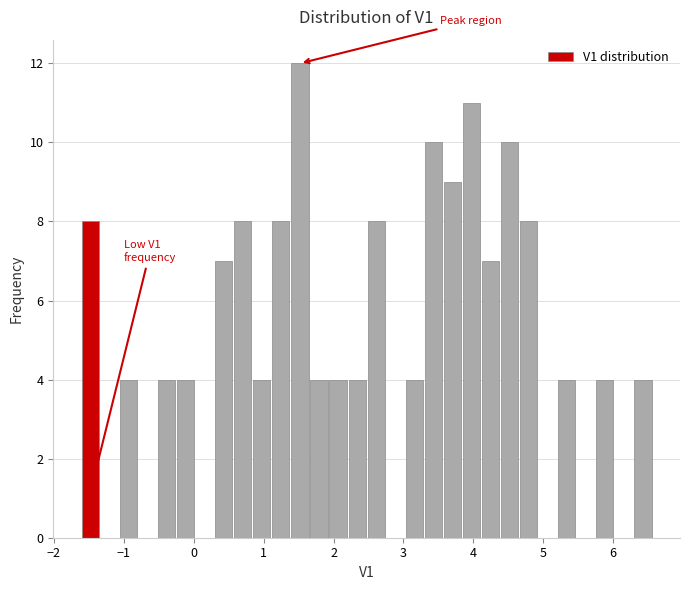

Around what value on the x-axis is the tallest bar? Give the approximate position of its centre, as read against the axis.

1.5